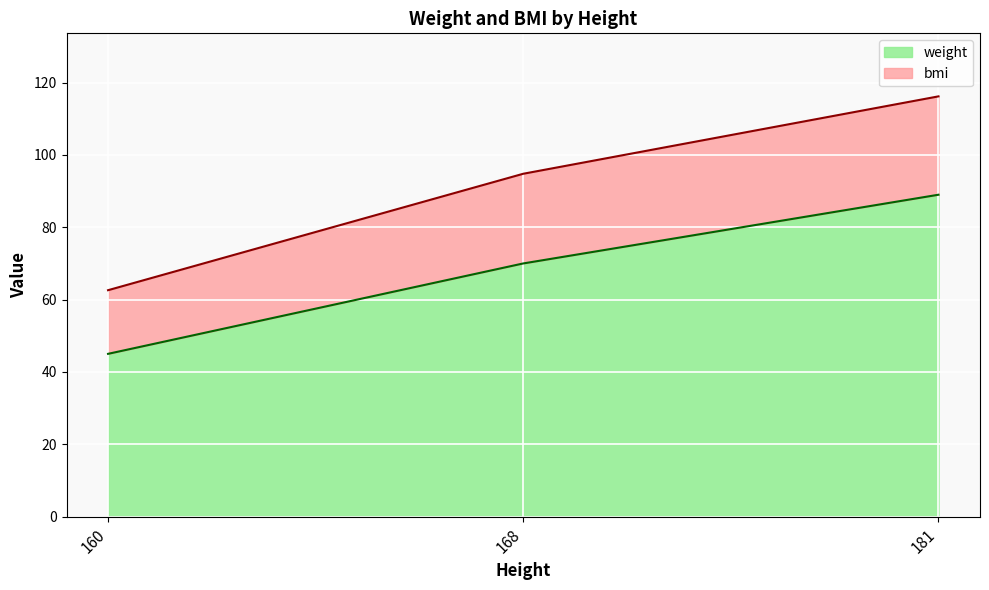

How many lines are shown in the chart?

2